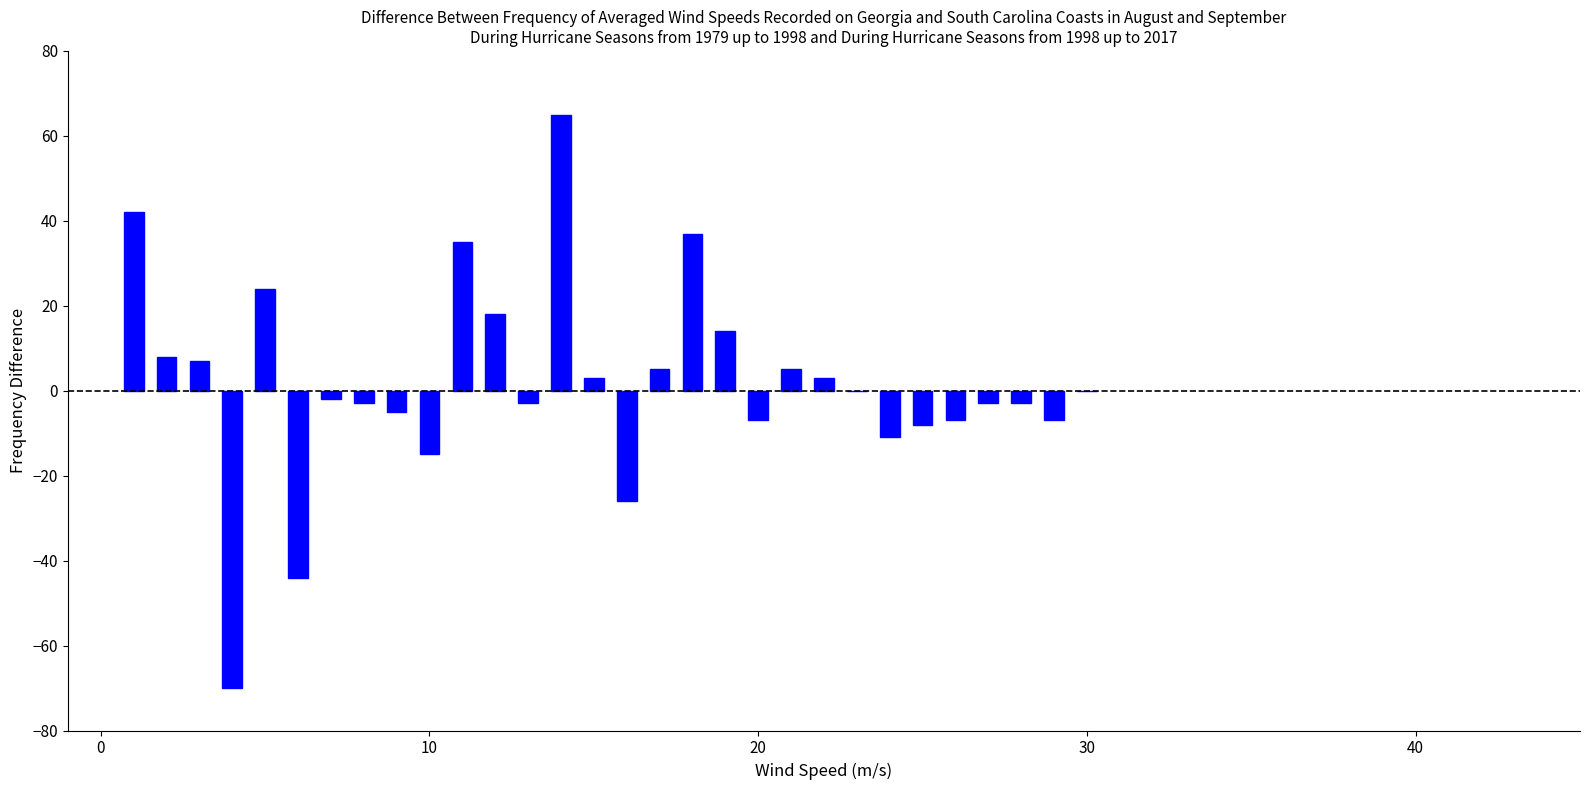

What is the greatest value displayed?

65